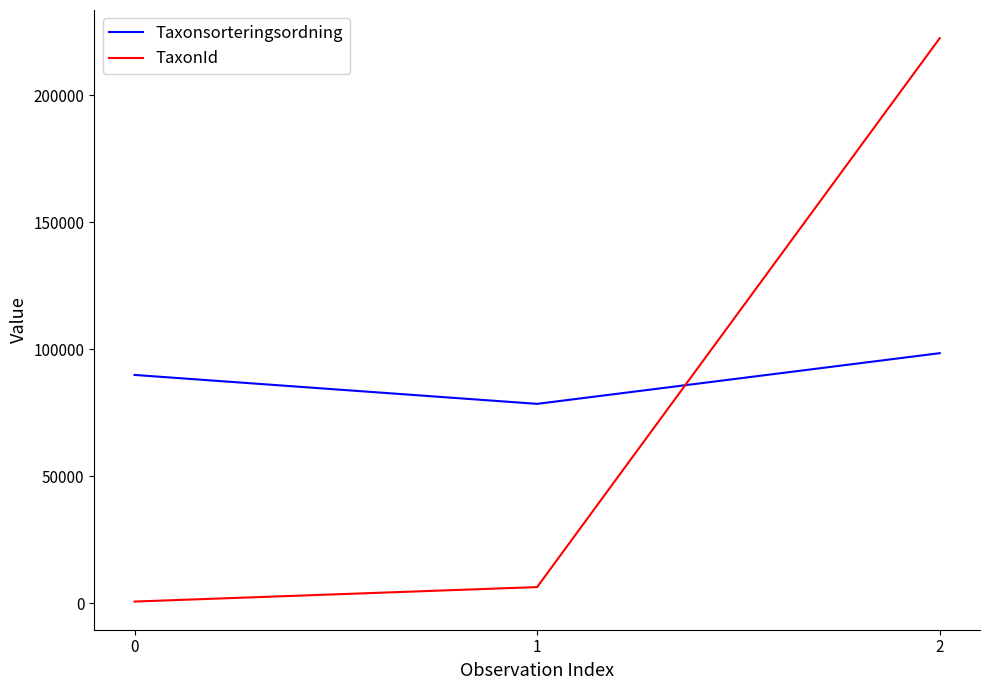

What is the difference between the maximum and second lowest values in the TaxonId series?

216040